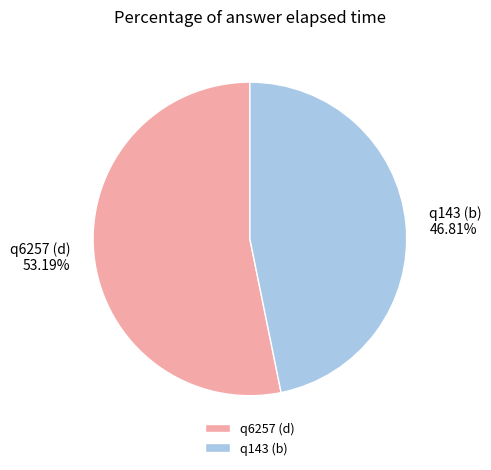

To the nearest percent, what portion does q143 (b) represent?

47%